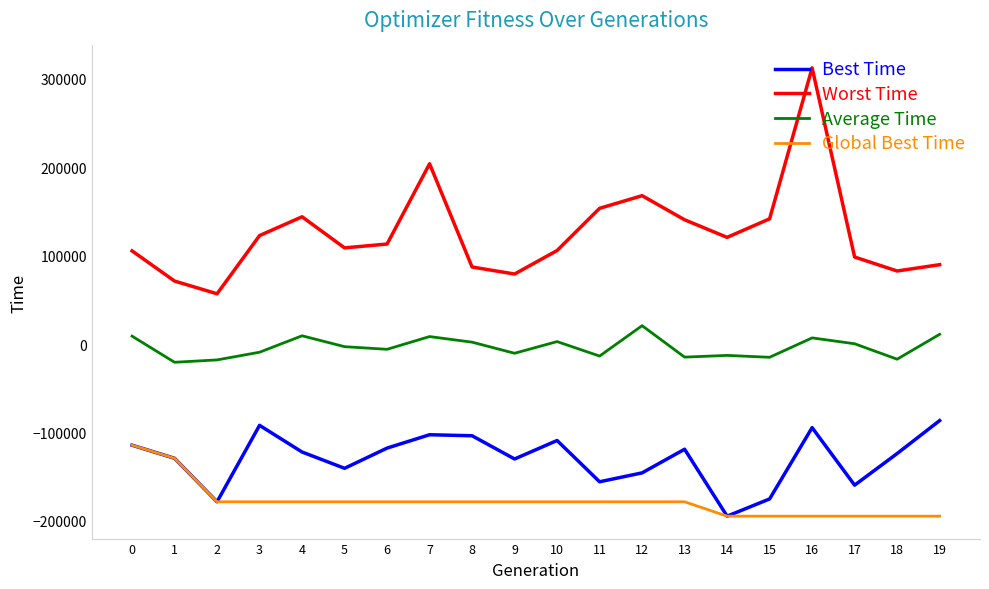

What is the sum of the Global Best Time values at 3 and 12?

-356984.7